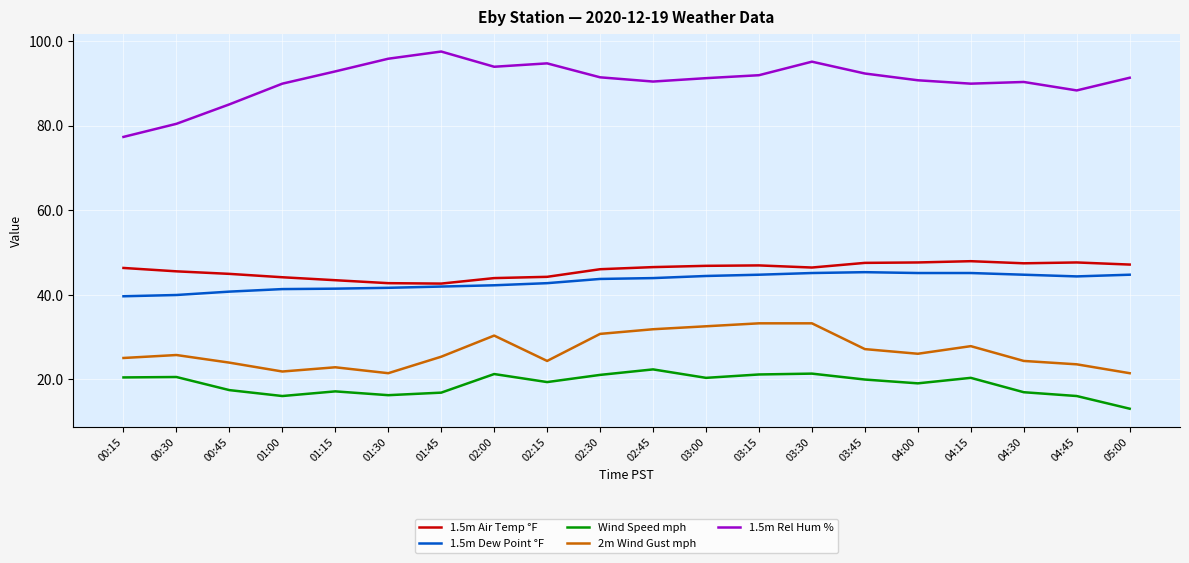

What is the approximate value of 1.5m Air Temp °F at 01:00?

44.1